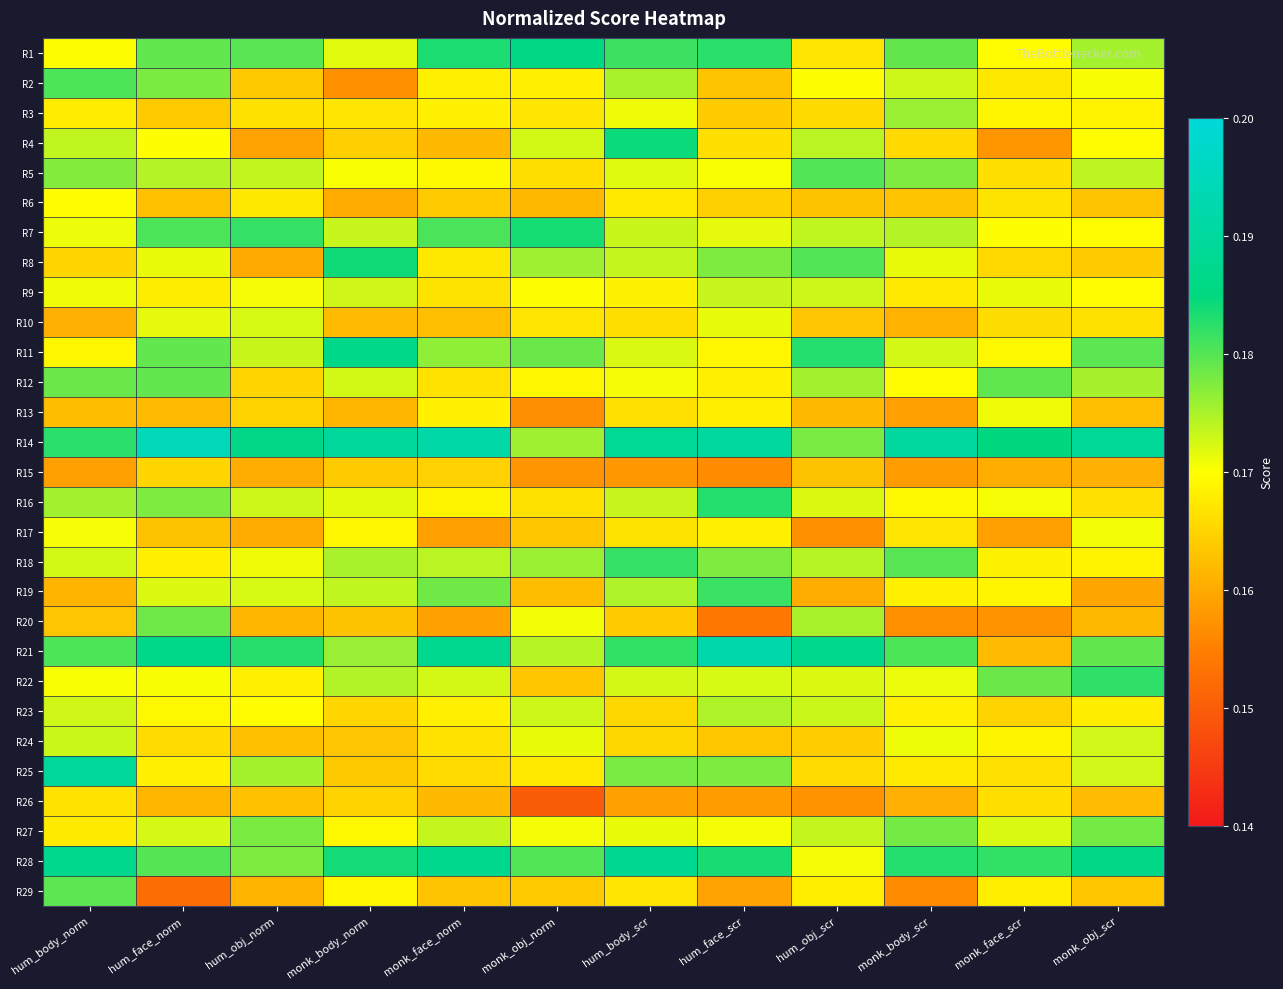

What is the total value across all series at monk_obj_norm?

4.9